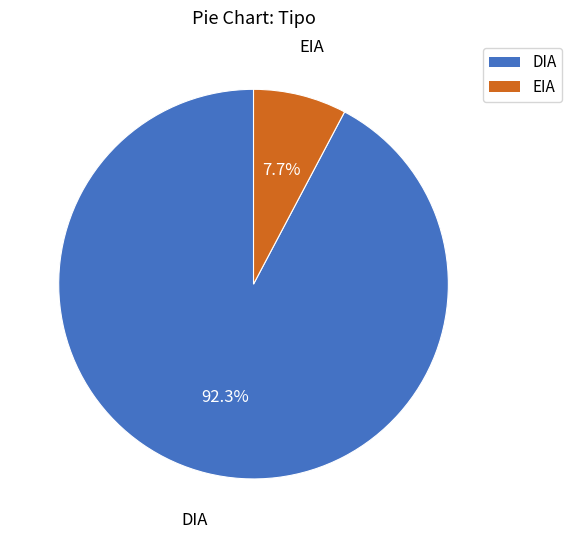

To the nearest percent, what portion does DIA represent?

92%